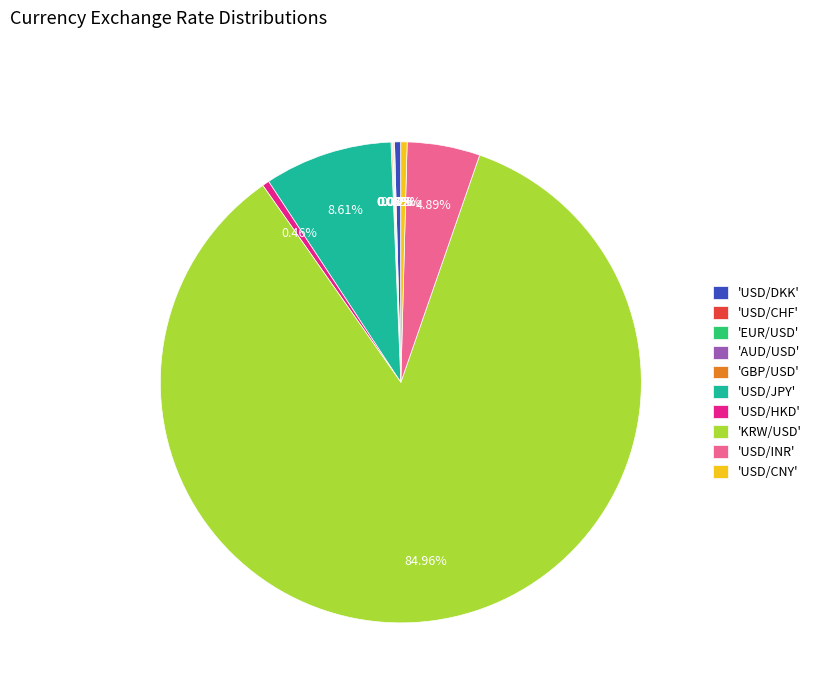

Approximately how many times larger is the value at 'USD/HKD' compared to 'USD/DKK'?

1.1